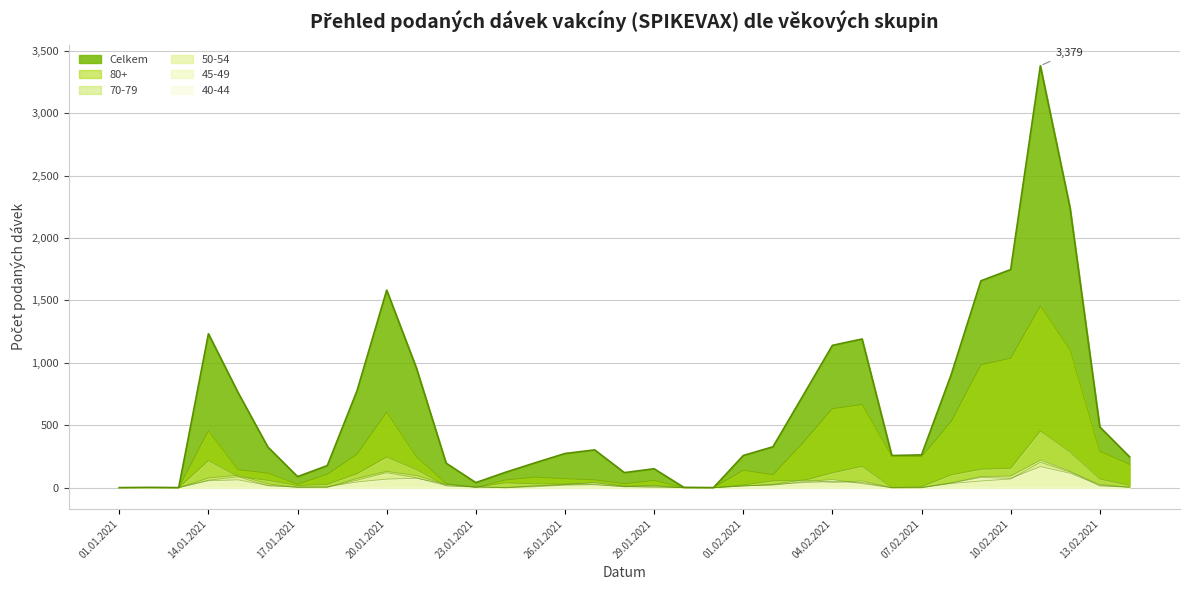

What is the label of the 22nd point from the right?

24.01.2021